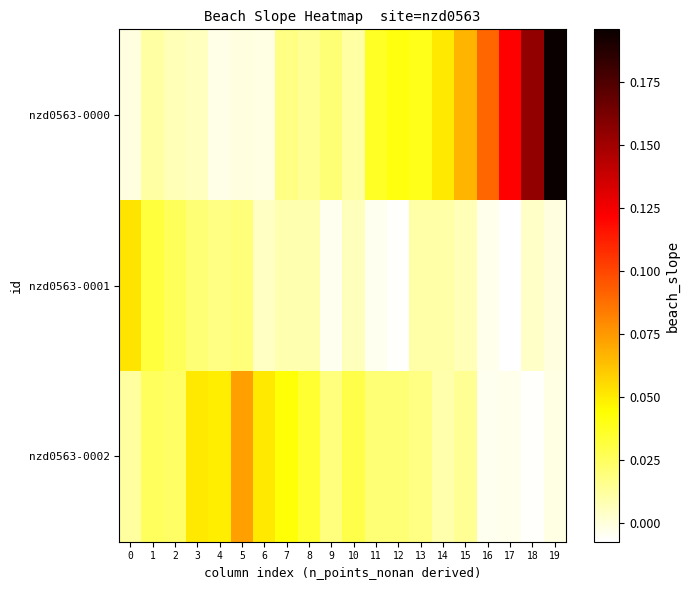

How many series are shown in this chart?

3